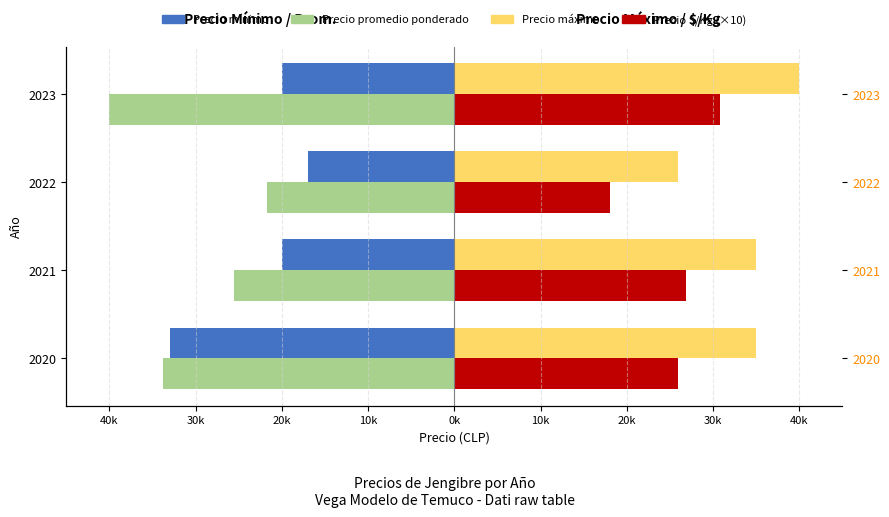

How many bars are there in each group?

4